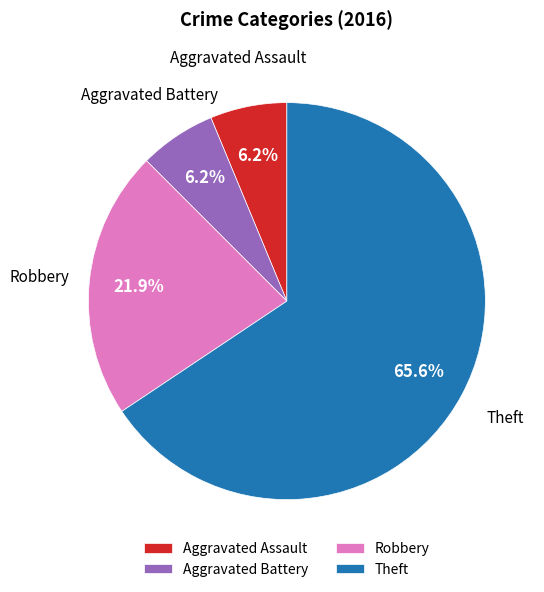

To the nearest percent, what is the difference between the largest and smallest slice percentages?

59%